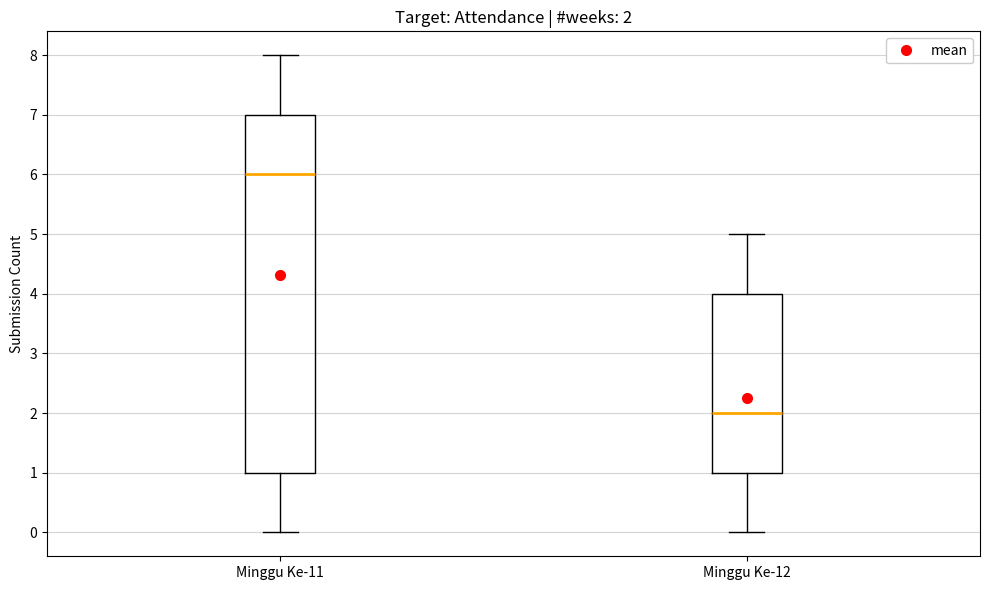

Which box's median line is the highest?

Minggu Ke-11